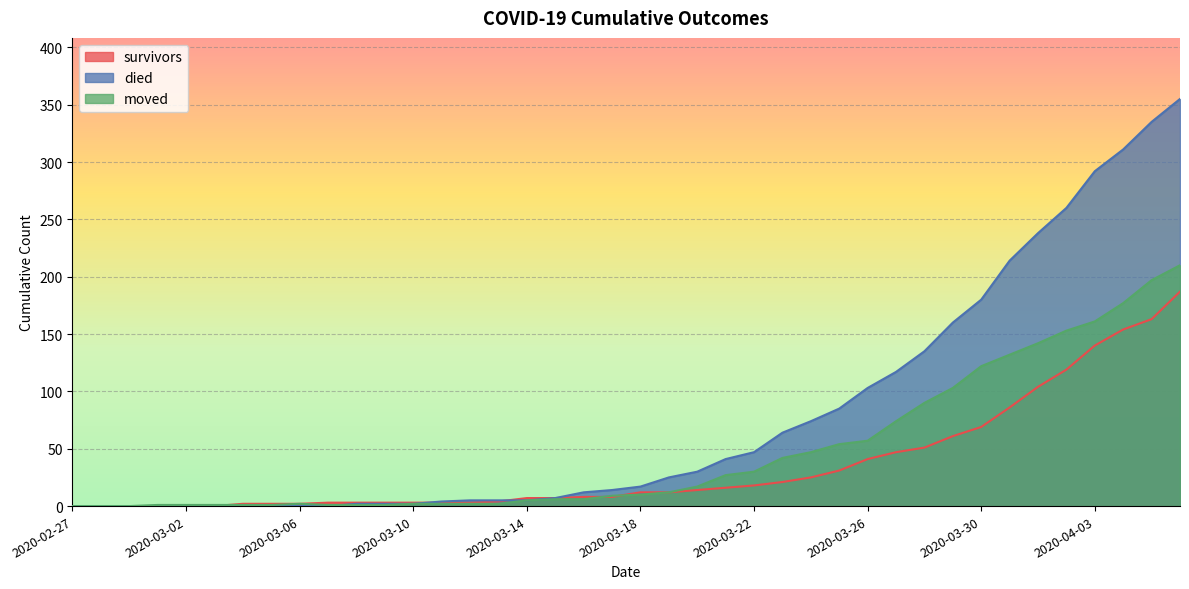

Reading left to right, extract all data points from this chart.

survivors: 0	0	0	0	0	0	2	2	2	3	3	3	3	3	3	4	7	7	8	8	12	12	14	16	18	21	25	31	41	47	51	61	69	86	104	119	140	154	163	187
died: 0	0	0	0	0	0	0	0	0	0	2	2	2	4	5	5	5	7	12	14	17	25	30	41	47	64	74	85	103	117	135	160	180	214	238	260	292	311	335	355
moved: 0	0	0	1	1	1	1	1	2	1	1	1	2	2	2	2	5	6	6	9	10	12	17	27	30	42	47	54	57	74	90	103	122	132	142	153	161	177	197	210